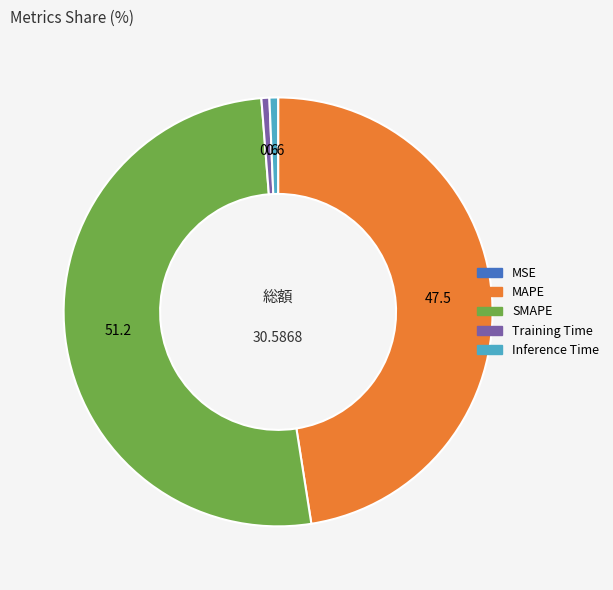

Which has a higher value, Training Time or MAPE?

MAPE